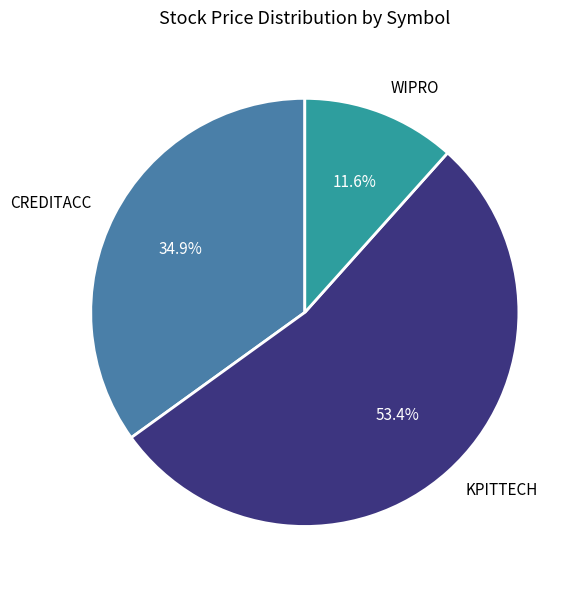

True or false: CREDITACC accounts for 35% of the total.

True